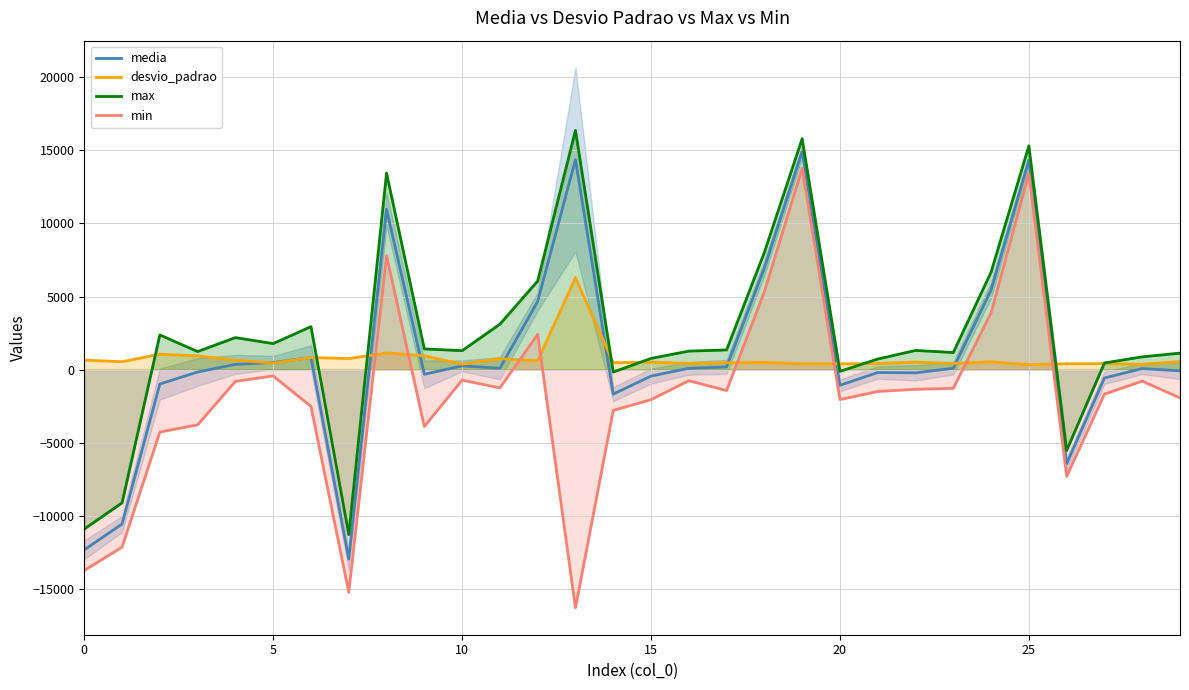

List the series in order of their peak value, lowest first.

desvio_padrao, min, media, max